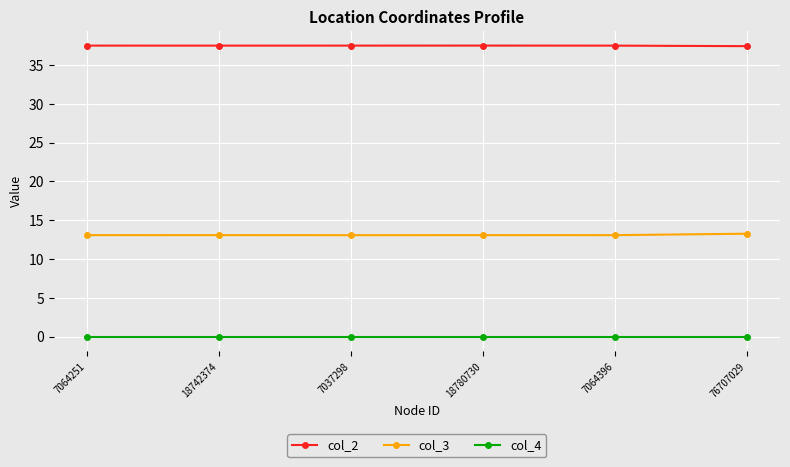

What is the minimum value for col_3?

13.1